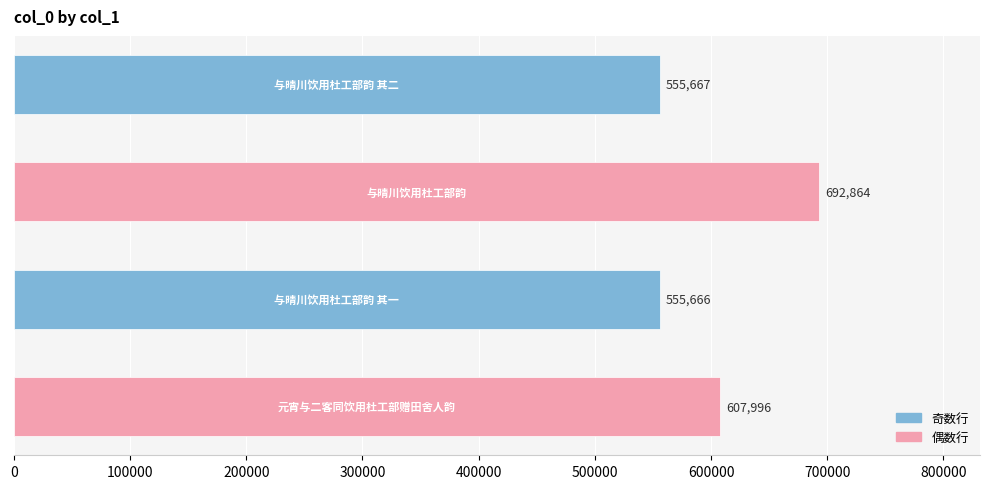

What is the average value?

603048